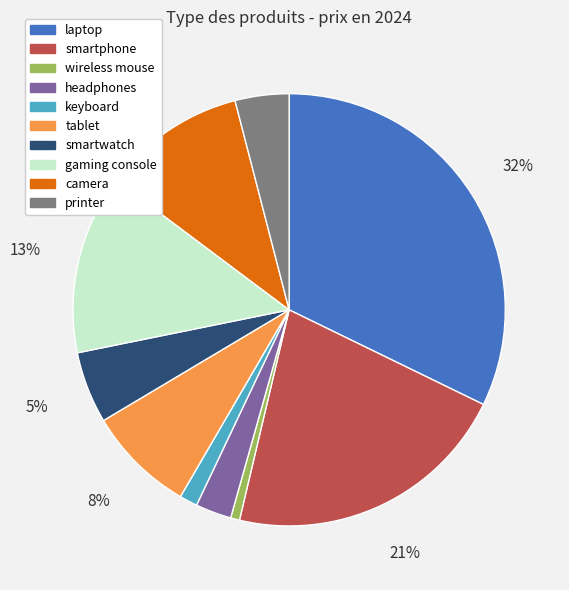

What is the largest slice in the pie chart?

laptop